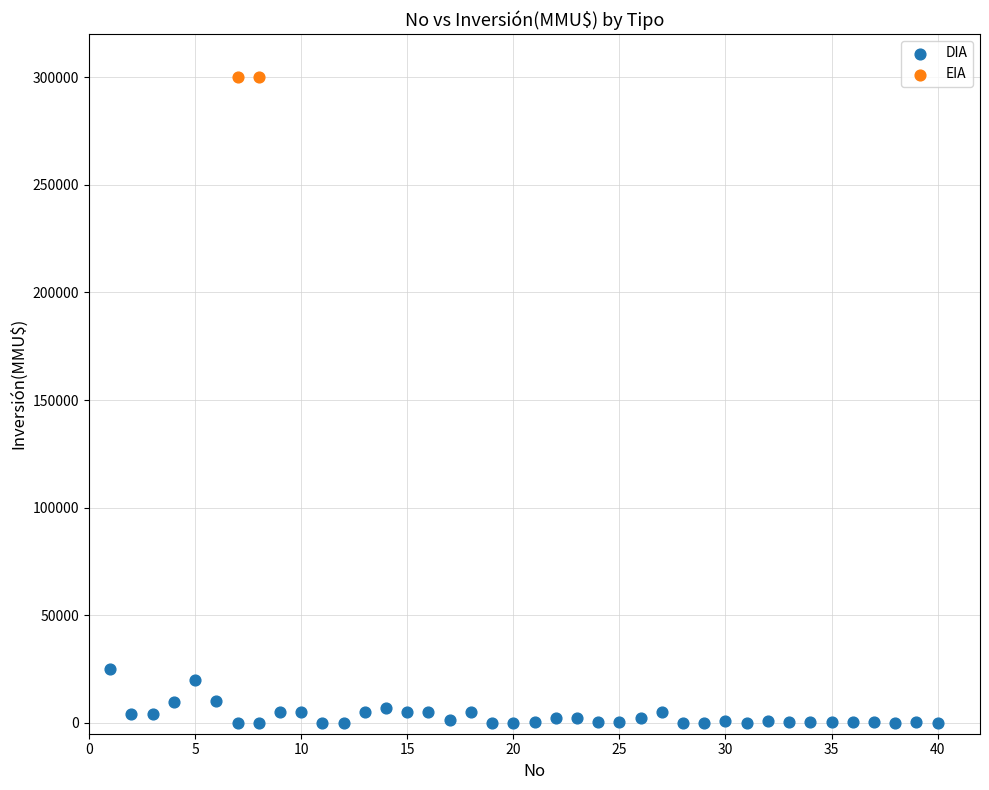

What are all the series names shown in the legend?

DIA, EIA